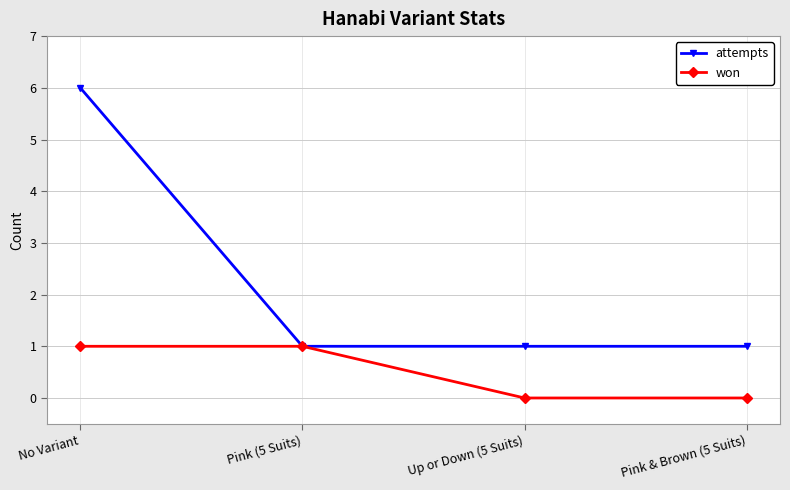

What is the difference between the highest and lowest values at No Variant?

5